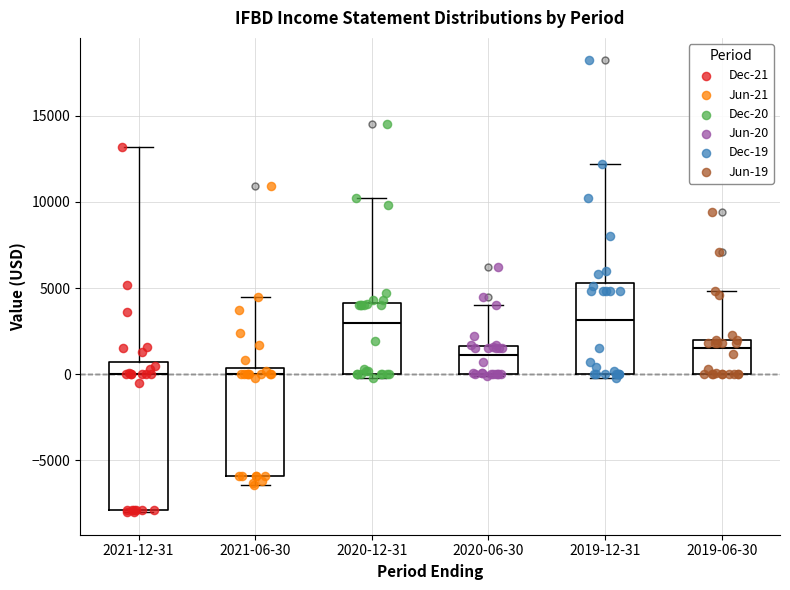

Reading left to right, transcribe this box plot: for each box, give where its median line is, the range the box spans, and where its two whiskers end, as read against the y-axis. The values are not printed on the chart, so give them approximately, as read against the axis.

2021-12-31: median 0, box -8000 to 500, whiskers -8000 to 13000
2021-06-30: median 0, box -6000 to 500, whiskers -6500 to 4500
2020-12-31: median 3000, box 0 to 4000, whiskers 0 (just below the box's lower edge) to 10000
2020-06-30: median 1000, box 0 to 1500, whiskers 0 to 4000
2019-12-31: median 3000, box 0 to 5500, whiskers 0 (just below the box's lower edge) to 12000
2019-06-30: median 1500, box 0 to 2000, whiskers 0 to 5000